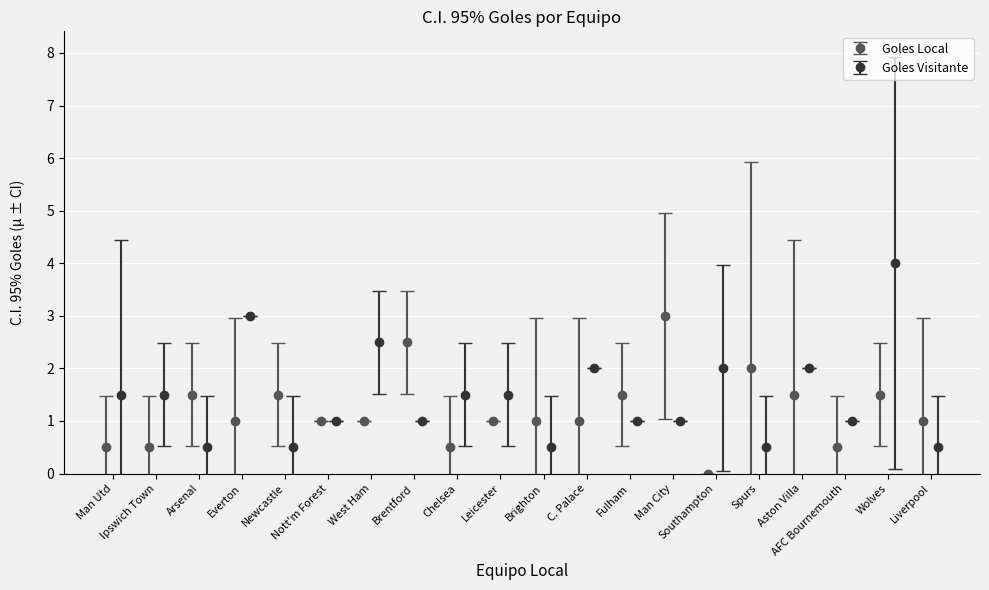

Which series has the largest range (max minus min)?

Goles Visitante